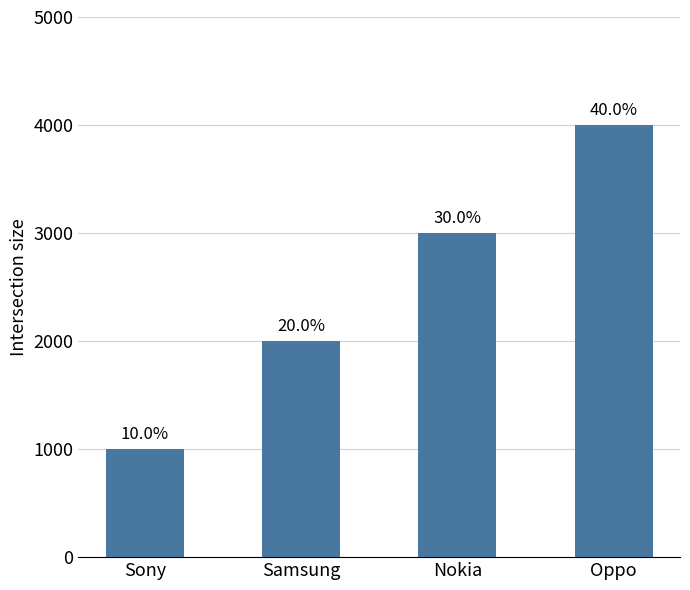

Is it true that the value at Sony is 1000?

True